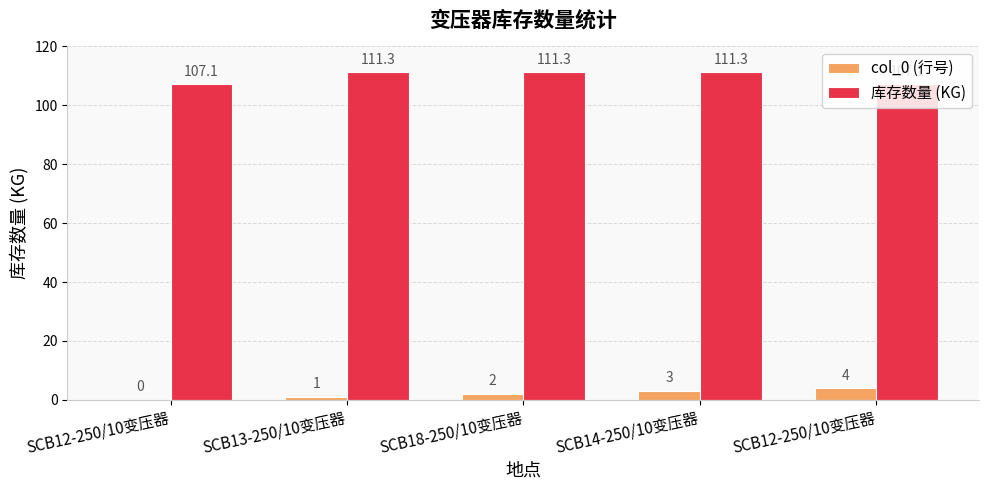

How many distinct data groups are displayed?

2